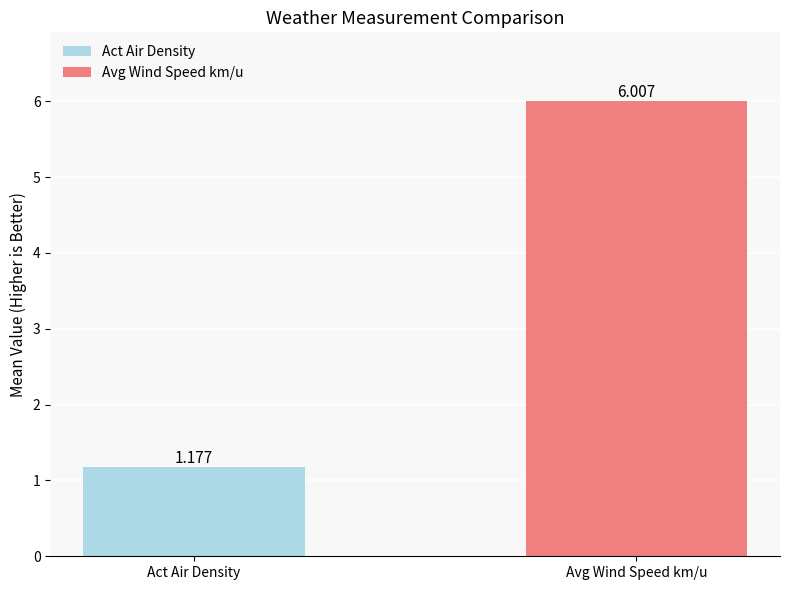

At which label is the value closest to 3?

Act Air Density